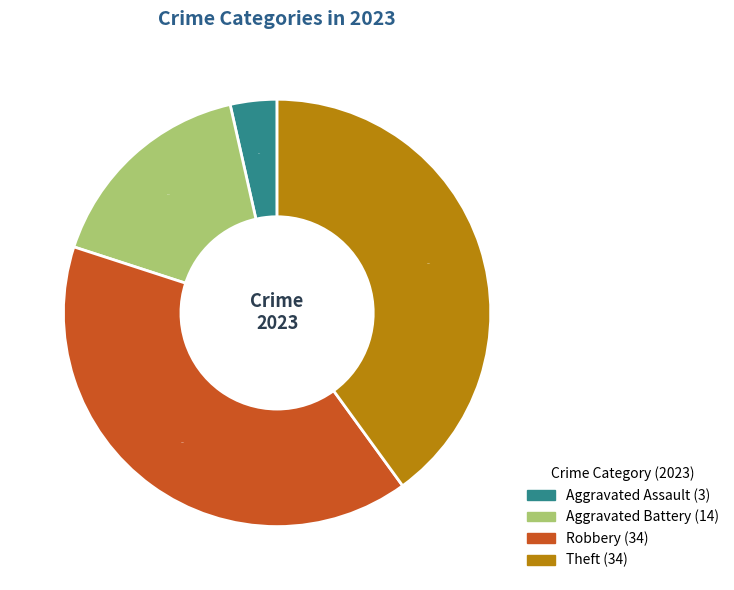

Between Aggravated Battery and Aggravated Assault, which is larger?

Aggravated Battery